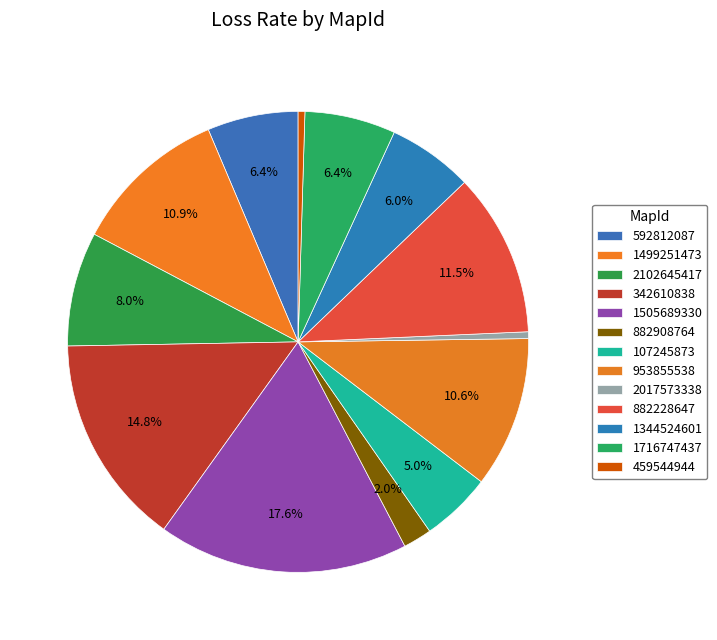

How many segments does this pie chart have?

13